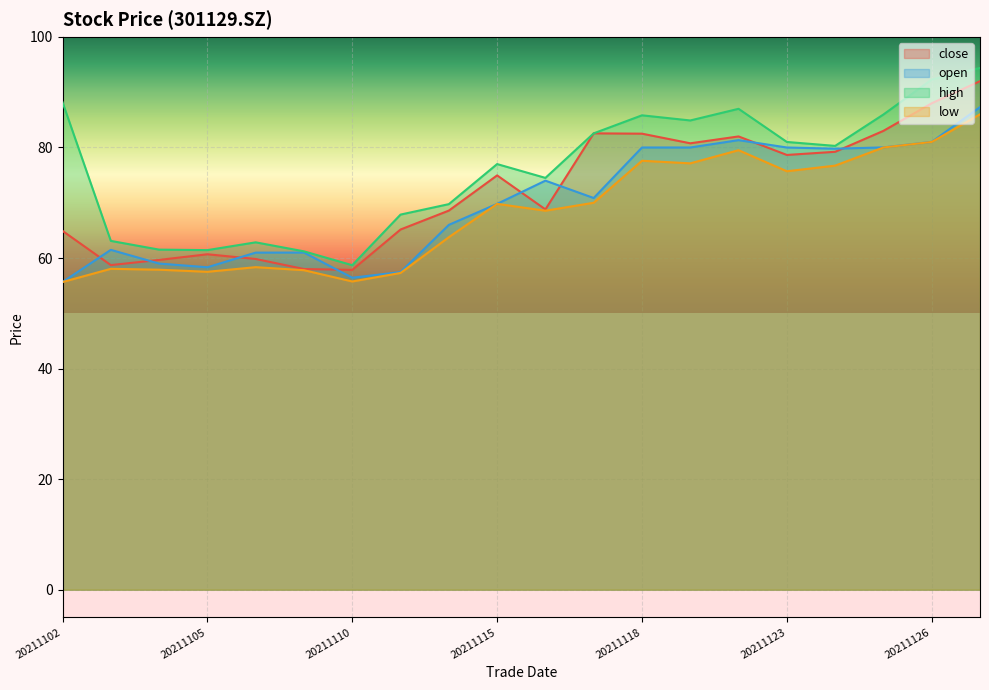

Is the value of open at 20211118 greater than the value of close at 20211125?

No